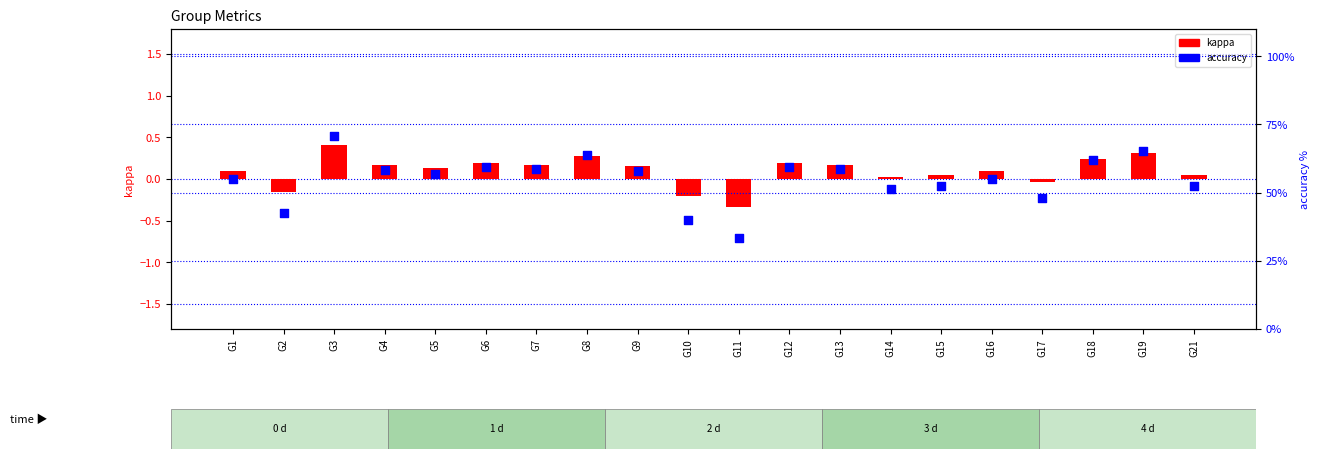

At which category is the sum across all series the highest?

G3